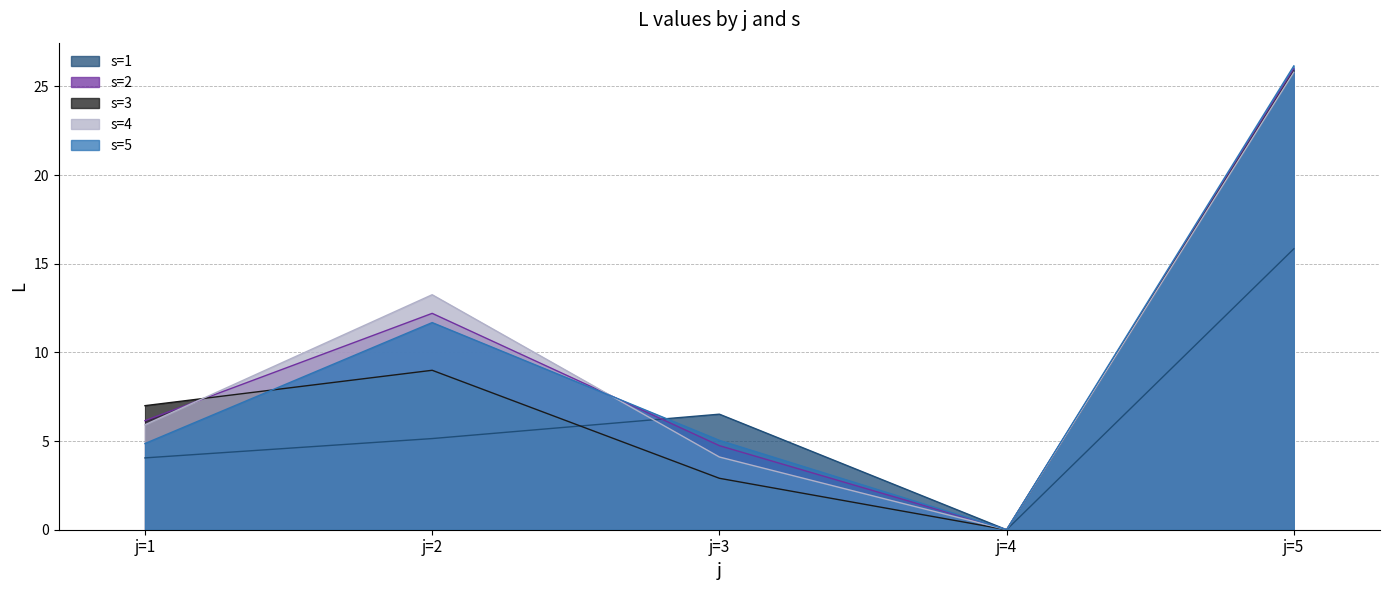

How many positive values does the s=3 series have?

4